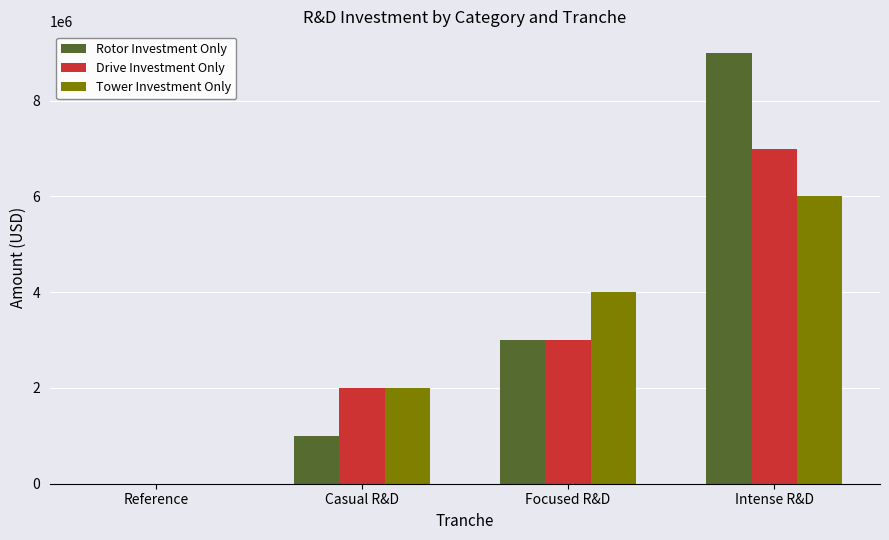

Is the value of Tower Investment Only at Focused R&D greater than the value of Drive Investment Only at Intense R&D?

No